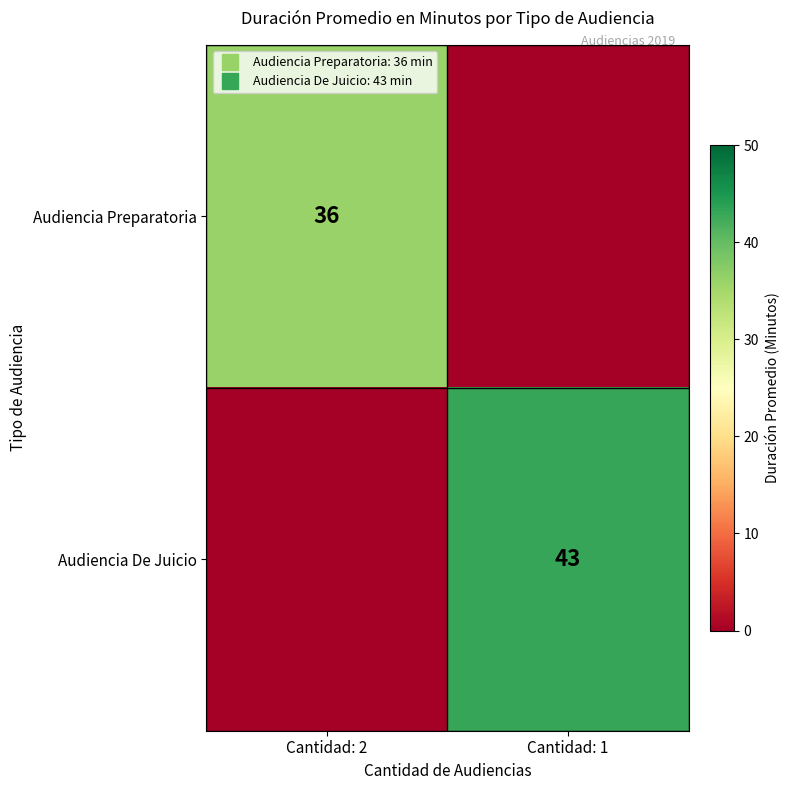

How many positive values does the Audiencia De Juicio series have?

1